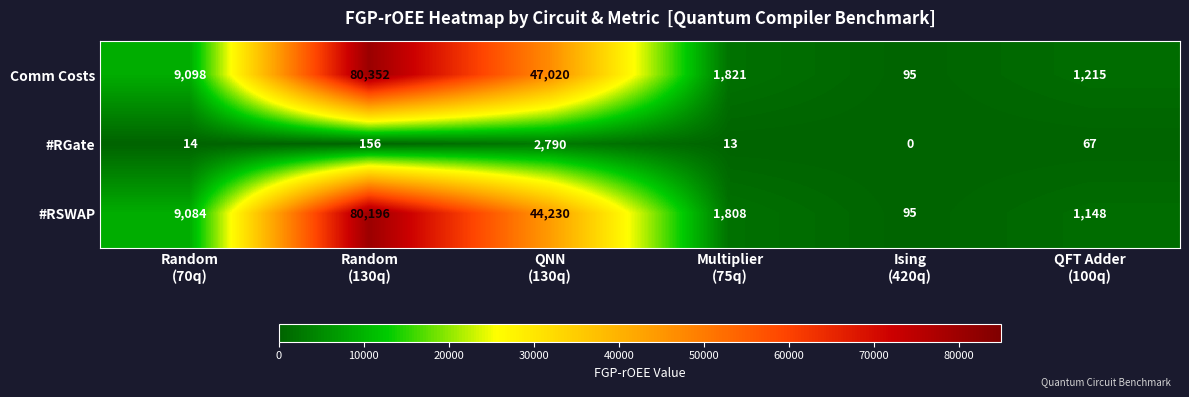

What is the difference between the second highest and minimum values in the Comm Costs series?

46925